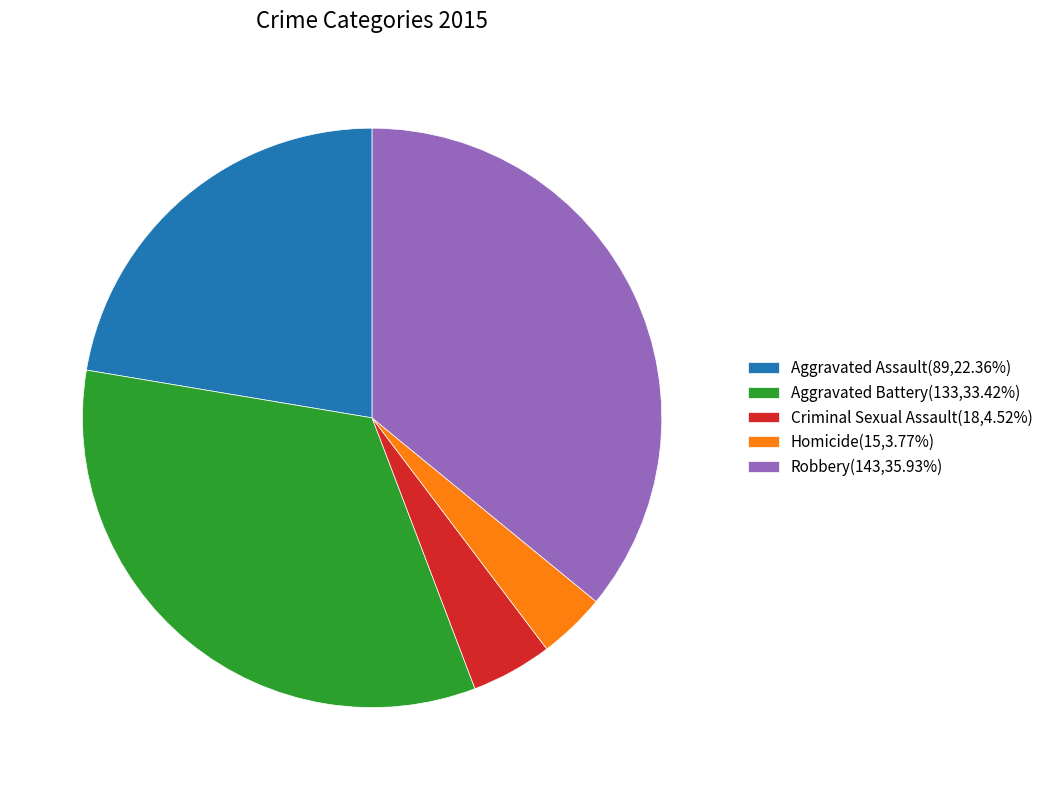

Rank the categories by value from lowest to highest.

Homicide, Criminal Sexual Assault, Aggravated Assault, Aggravated Battery, Robbery